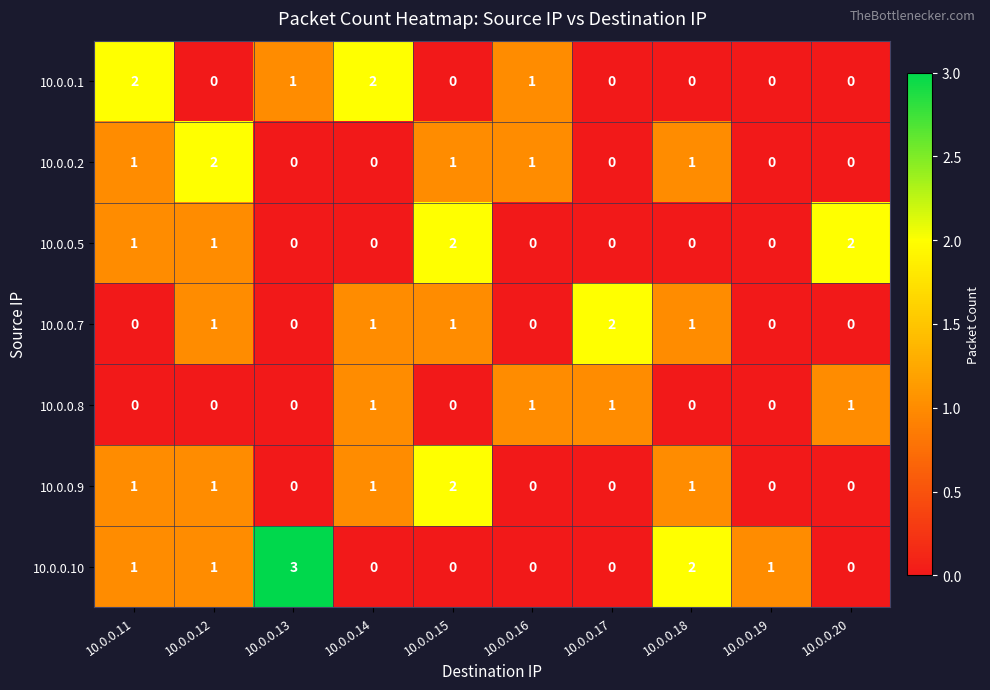

Count the 10.0.0.8 values in the range 0 to 1.

10